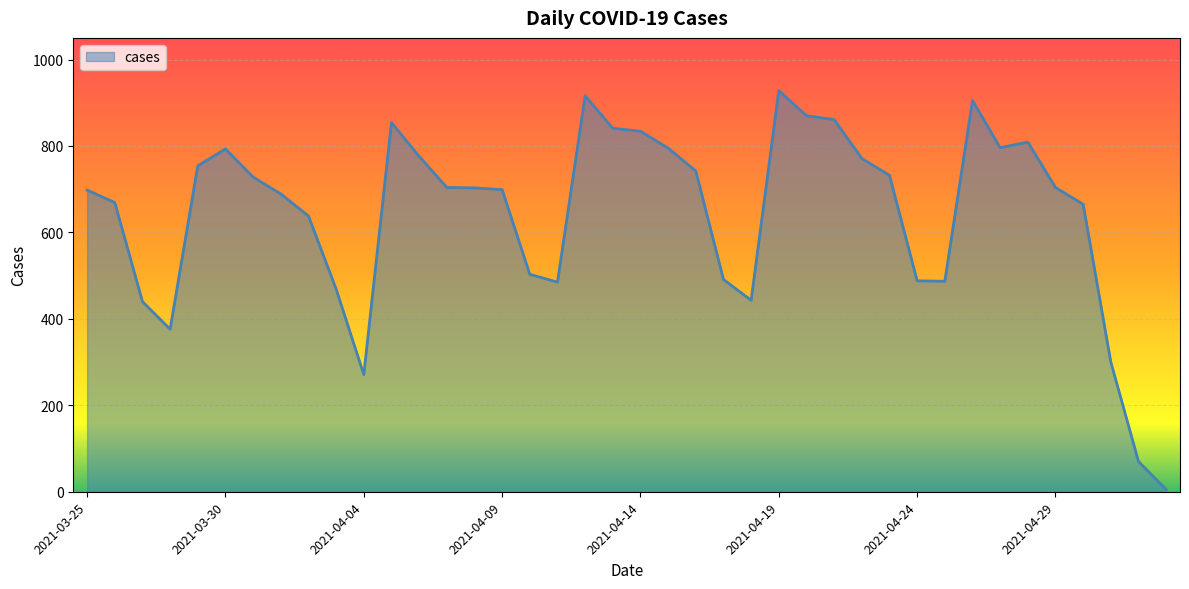

What is the difference between the maximum and minimum values?

923